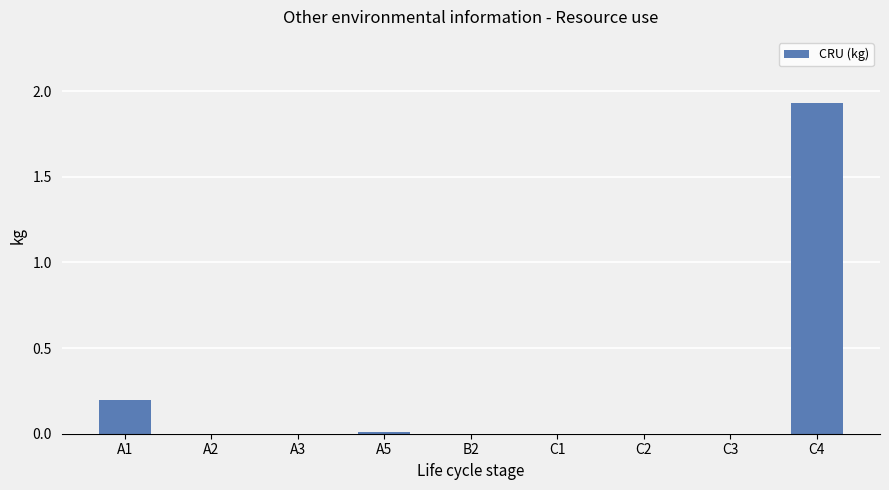

Are the bars grouped side by side (vs. stacked)?

No